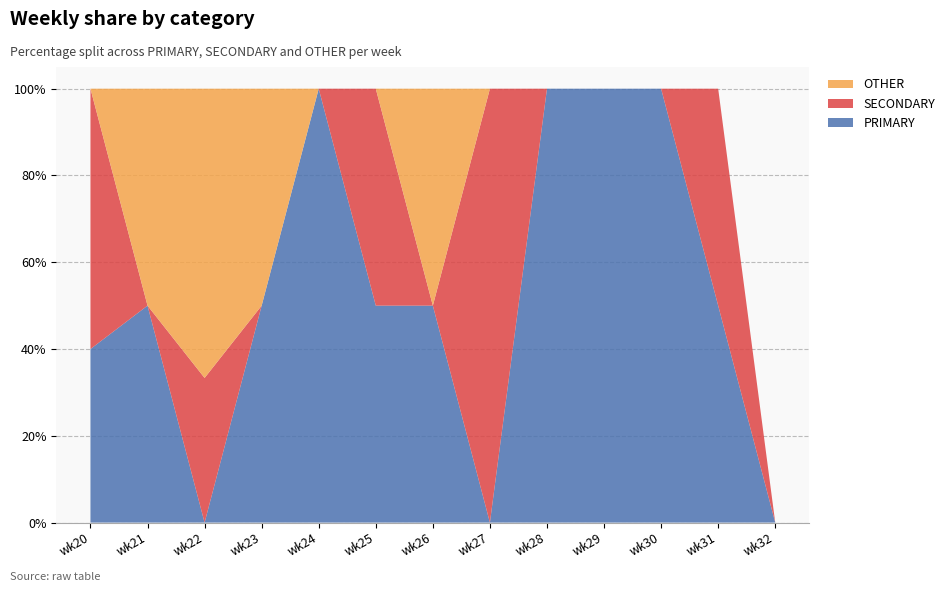

Reading left to right, extract all data points from this chart.

PRIMARY: 40.0	50.0	0.0	50.0	100.0	50.0	50.0	0.0	100.0	100.0	100.0	50.0	0.0
SECONDARY: 60.0	0.0	33.3	0.0	0.0	50.0	0.0	100.0	0.0	0.0	0.0	50.0	0.0
OTHER: 0.0	50.0	66.7	50.0	0.0	0.0	50.0	0.0	0.0	0.0	0.0	0.0	0.0